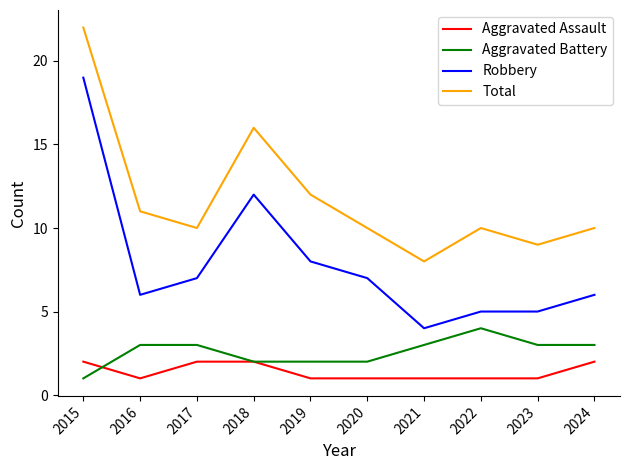

True or false: Aggravated Battery and Robbery cross at least once.

False